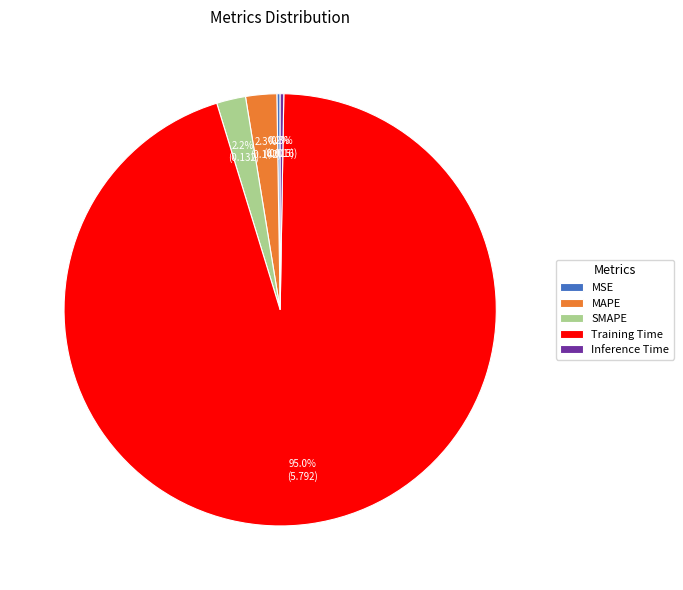

Which slice is the largest?

Training Time